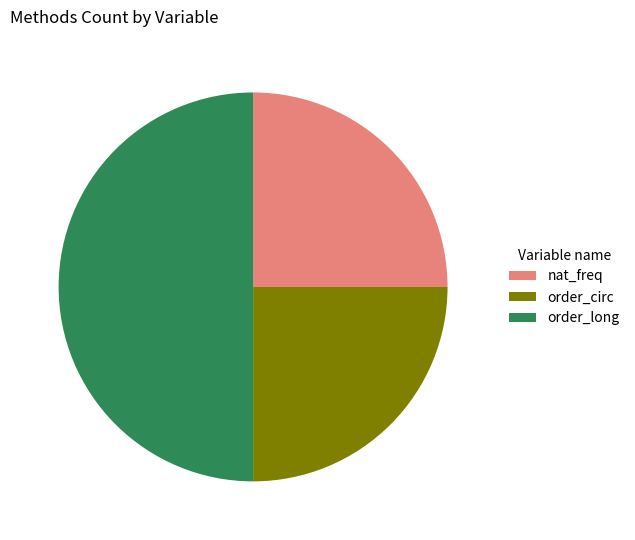

How many slices are in this pie chart?

3